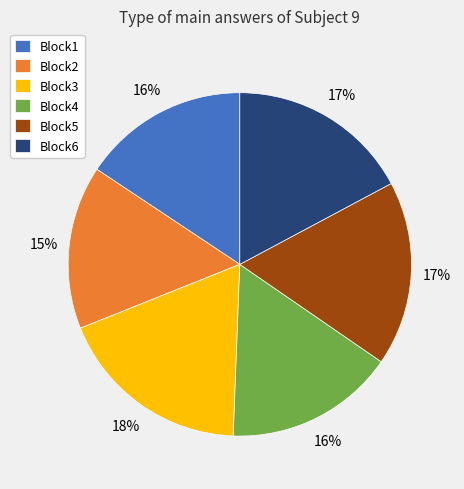

Is it true that Block2 is 15% of the pie?

True